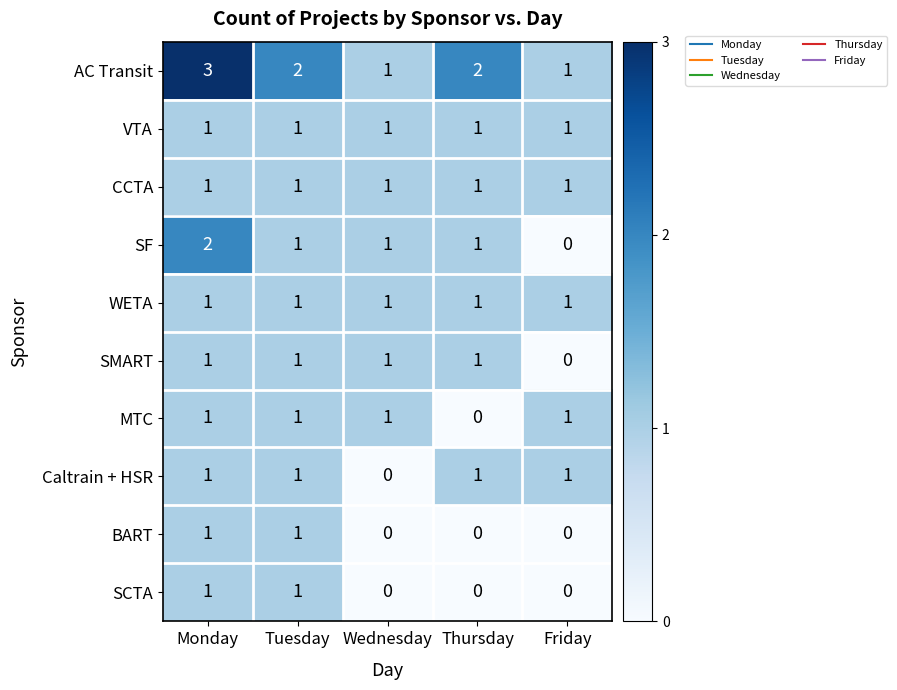

True or false: VTA has a value of 1 at Friday.

True